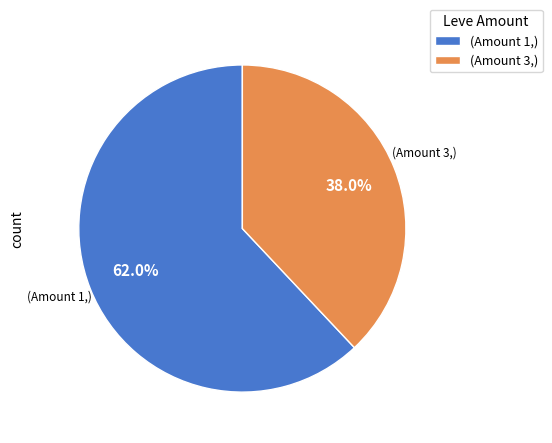

Rank the categories by value from lowest to highest.

(Amount 3,), (Amount 1,)